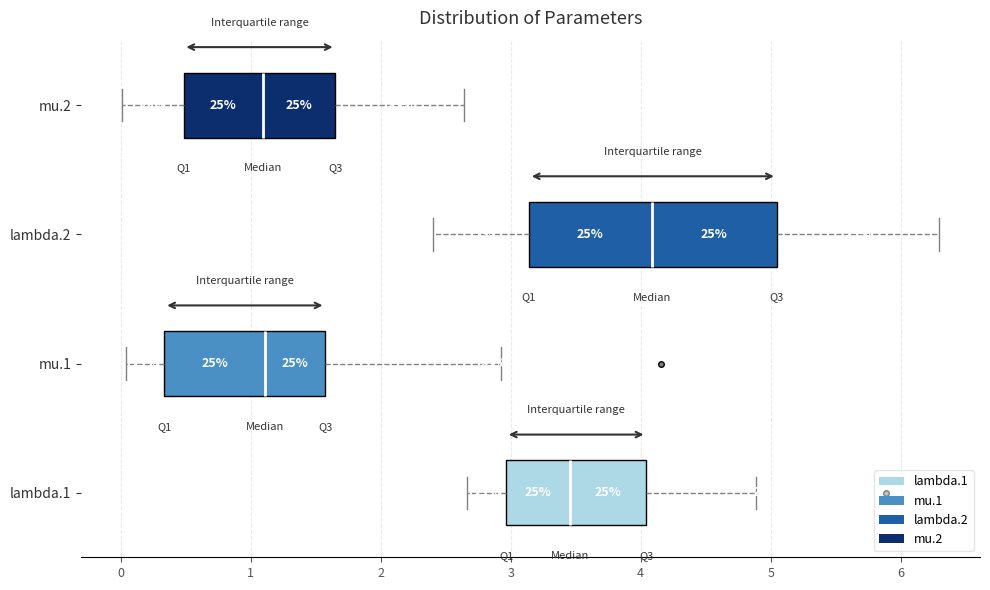

Where is the right edge of the box for mu.1 on the x-axis? The values are not printed on the chart, so give them approximately, as read against the axis.

1.6